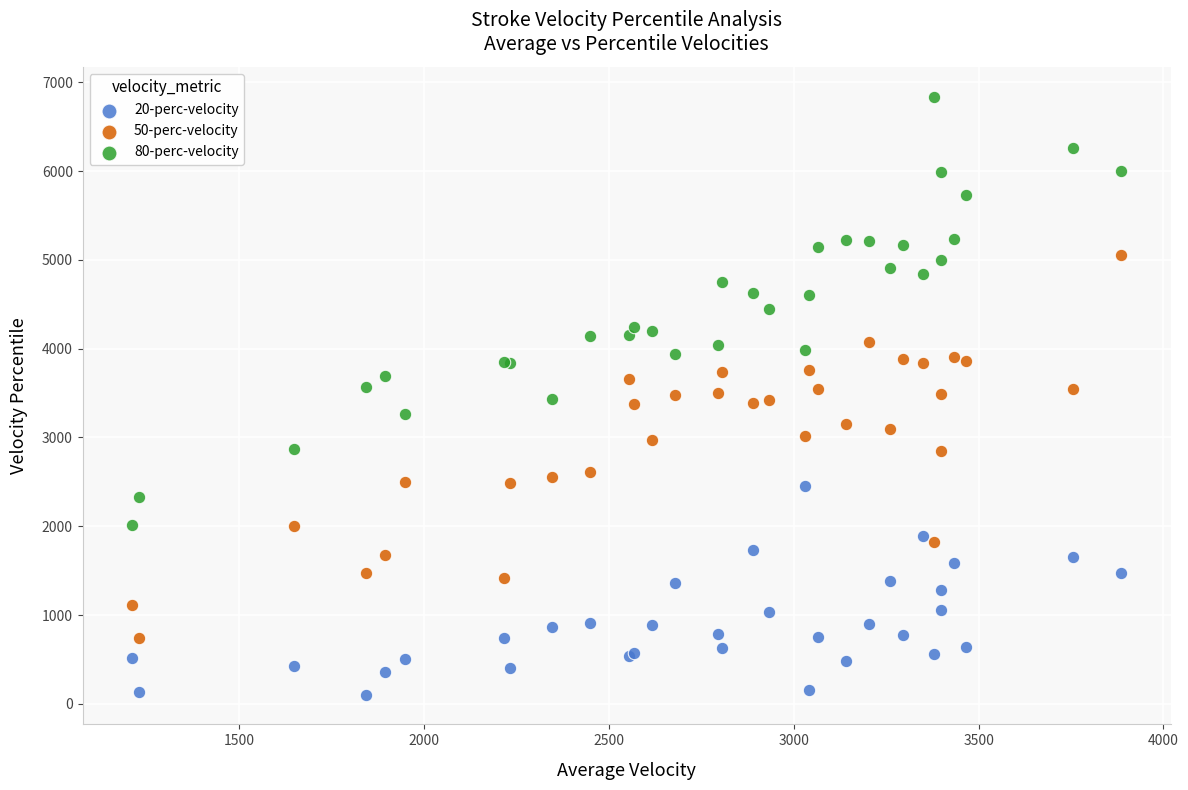

Which series contains the highest Y value?

80-perc-velocity